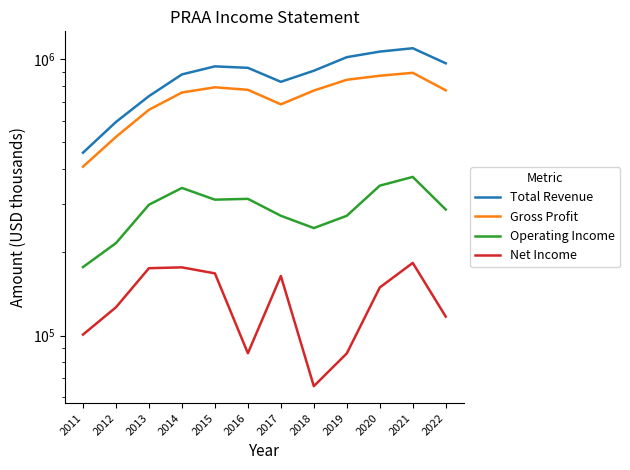

What is the approximate value of Operating Income at 2022?

285800